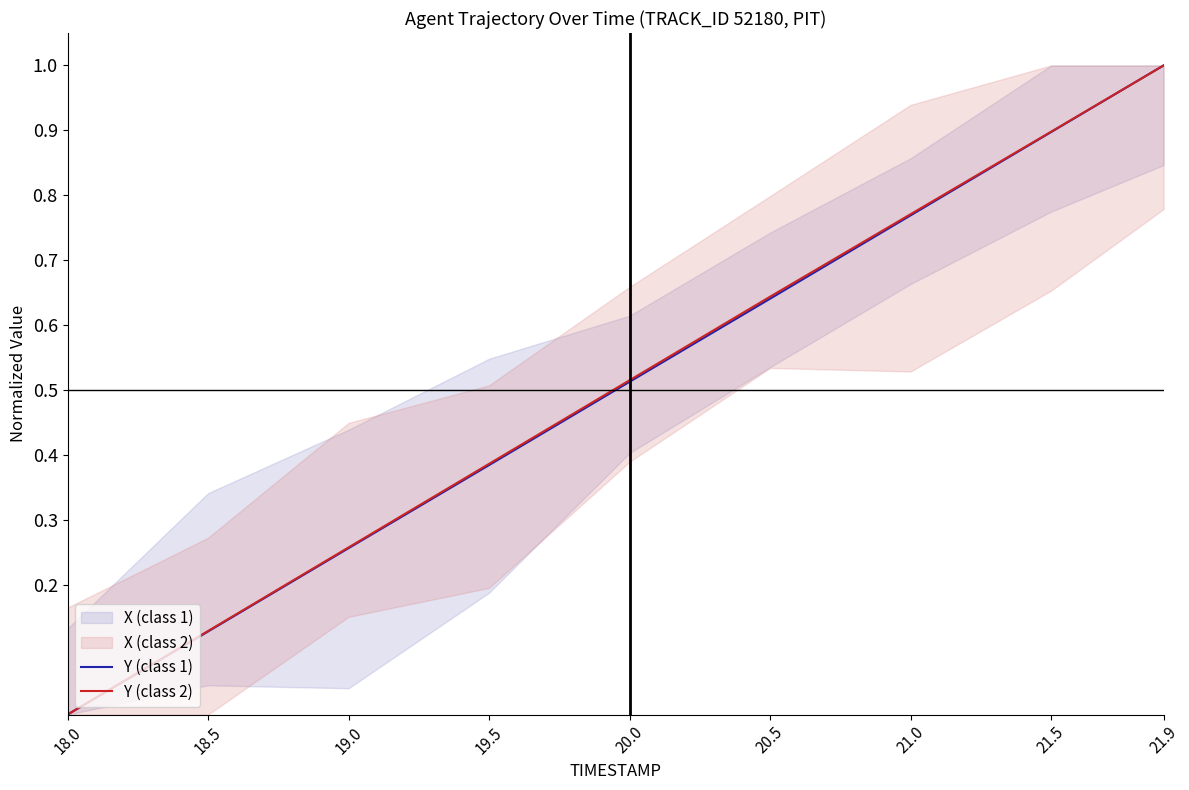

What is the label of the 9th point from the left?

21.9